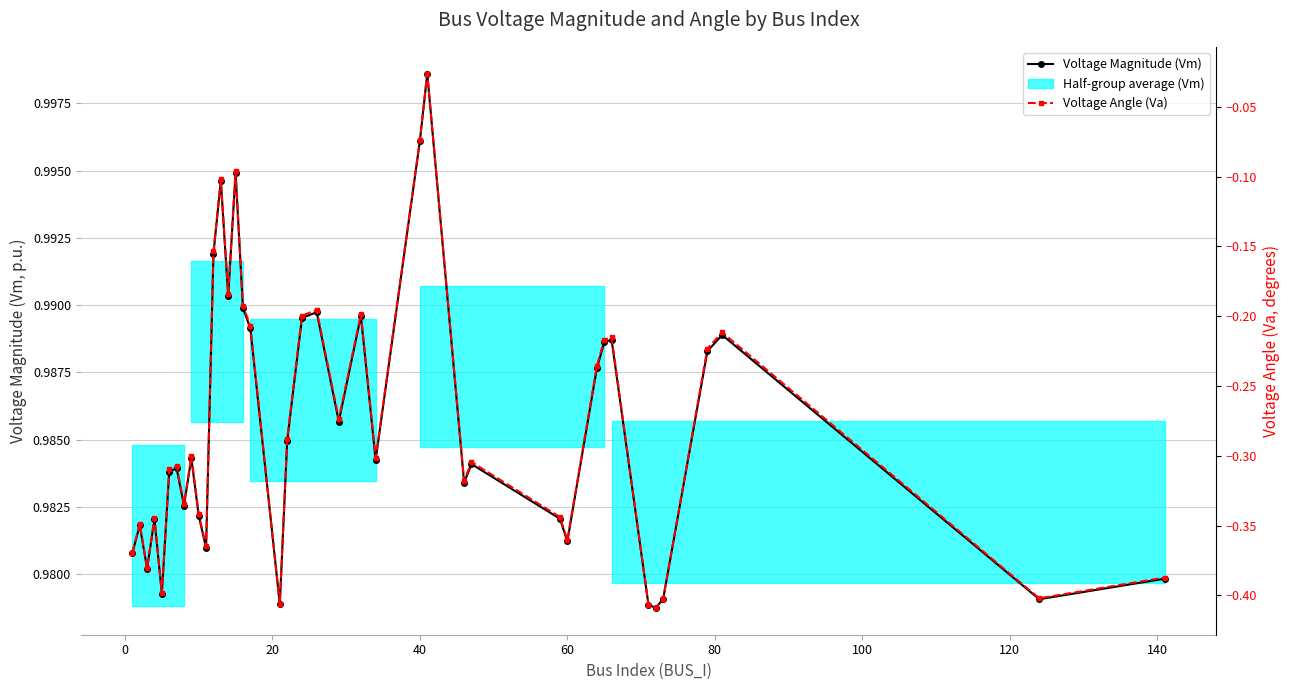

What is the value of the Voltage Magnitude (Vm) point at the 13th from the left?

1.0